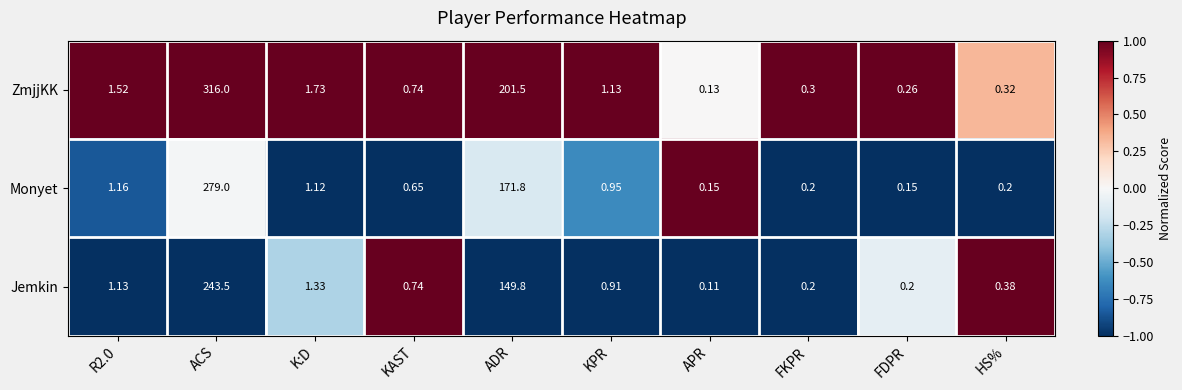

Rank the series by their average value, from highest to lowest.

ZmjjKK, Monyet, Jemkin